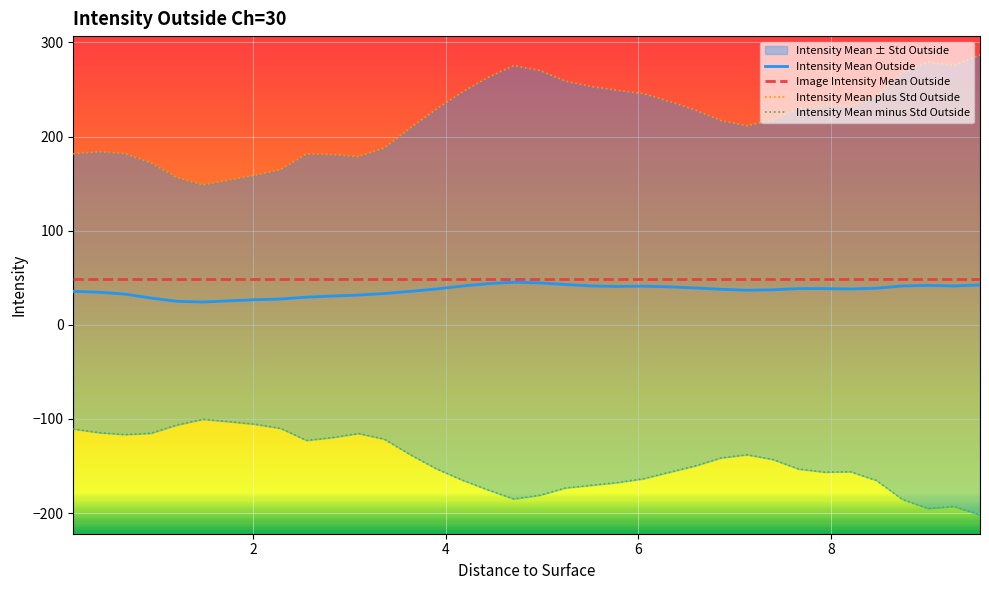

What is the highest value of the Image Intensity Mean Outside series?

48.5